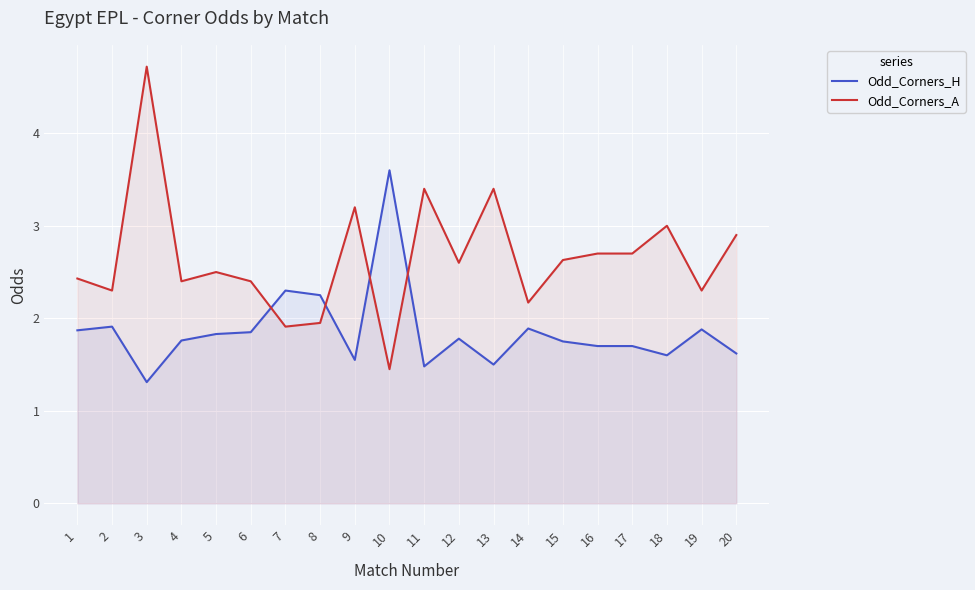

Reading right to left, extract all data points from this chart.

Odd_Corners_H: 1.6	1.9	1.6	1.7	1.7	1.8	1.9	1.5	1.8	1.5	3.6	1.6	2.2	2.3	1.9	1.8	1.8	1.3	1.9	1.9
Odd_Corners_A: 2.9	2.3	3.0	2.7	2.7	2.6	2.2	3.4	2.6	3.4	1.4	3.2	1.9	1.9	2.4	2.5	2.4	4.7	2.3	2.4